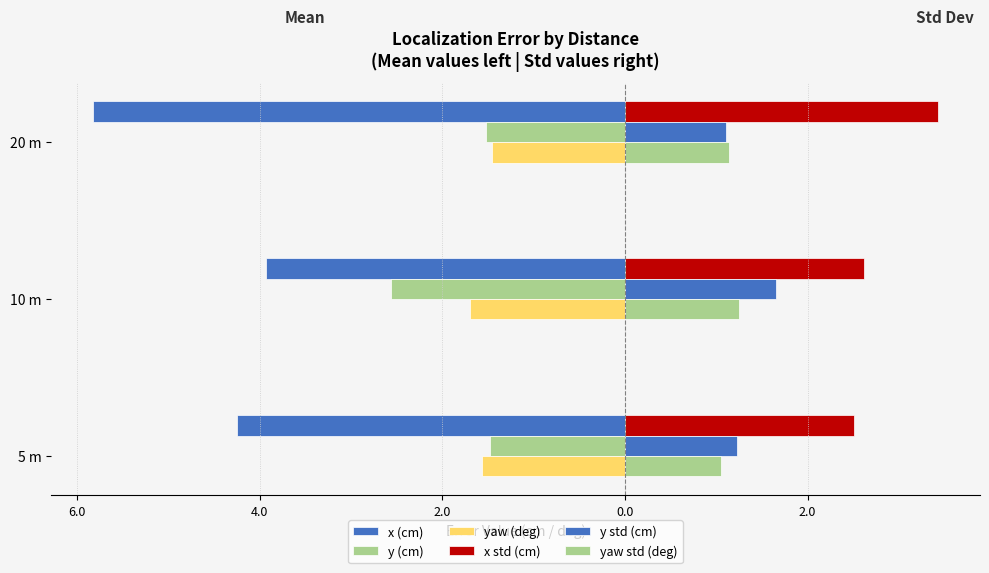

What is the average value of the y std (cm) series?

1.3